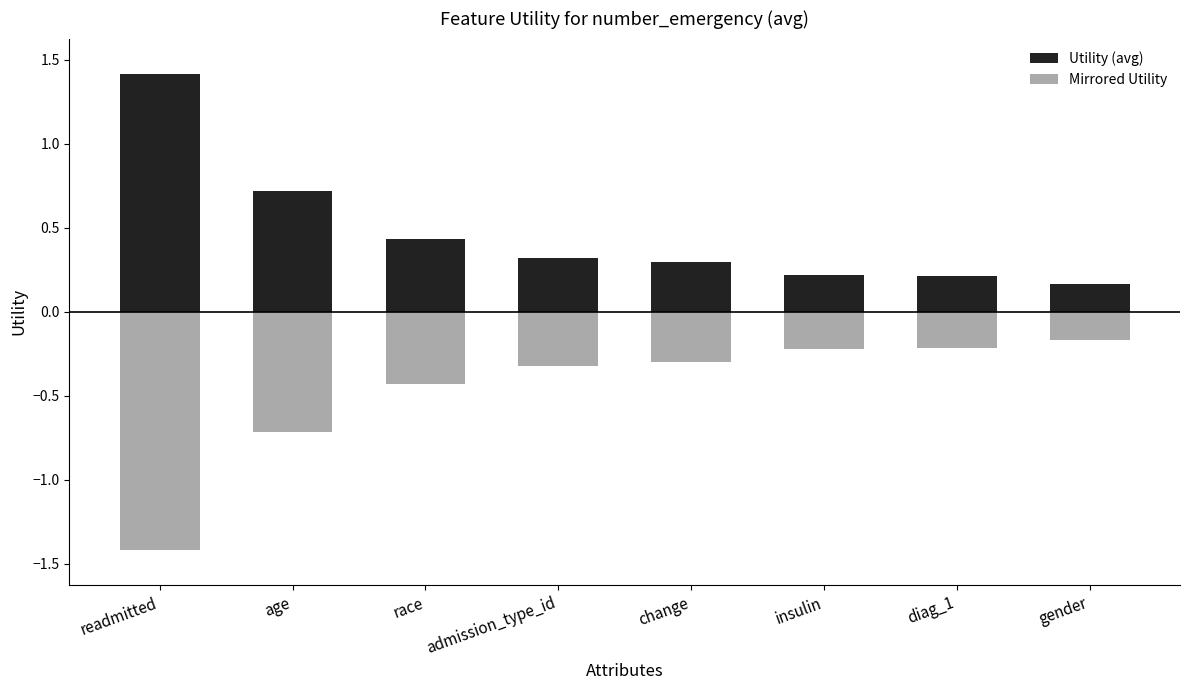

What position from the right is race?

6